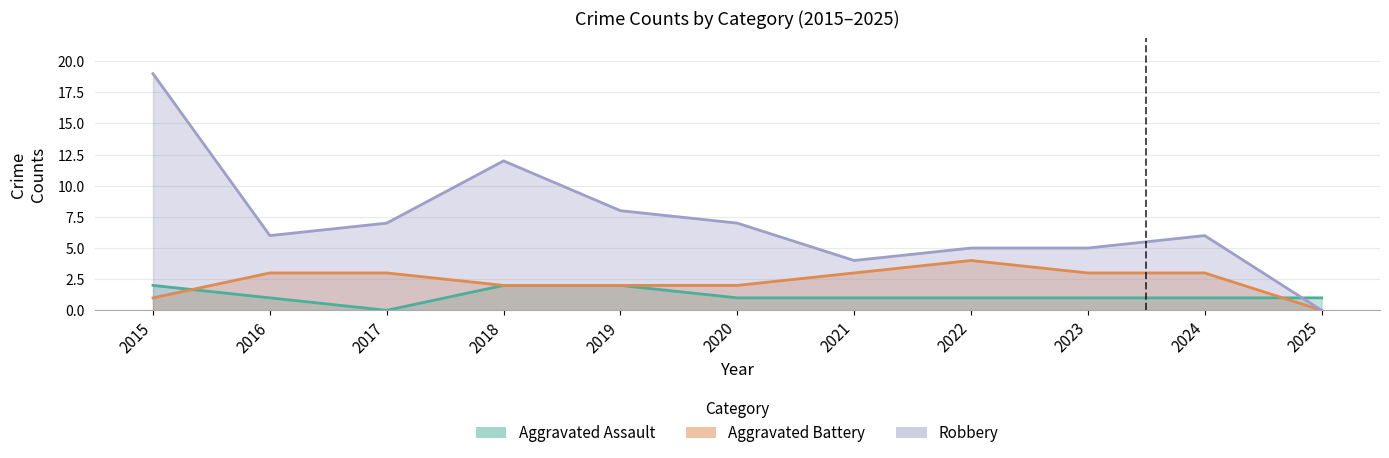

Reading right to left, list all the values displayed in this chart.

Aggravated Assault: 2025=1	2024=1	2023=1	2022=1	2021=1	2020=1	2019=2	2018=2	2017=0	2016=1	2015=2
Aggravated Battery: 2025=0	2024=3	2023=3	2022=4	2021=3	2020=2	2019=2	2018=2	2017=3	2016=3	2015=1
Robbery: 2025=0	2024=6	2023=5	2022=5	2021=4	2020=7	2019=8	2018=12	2017=7	2016=6	2015=19